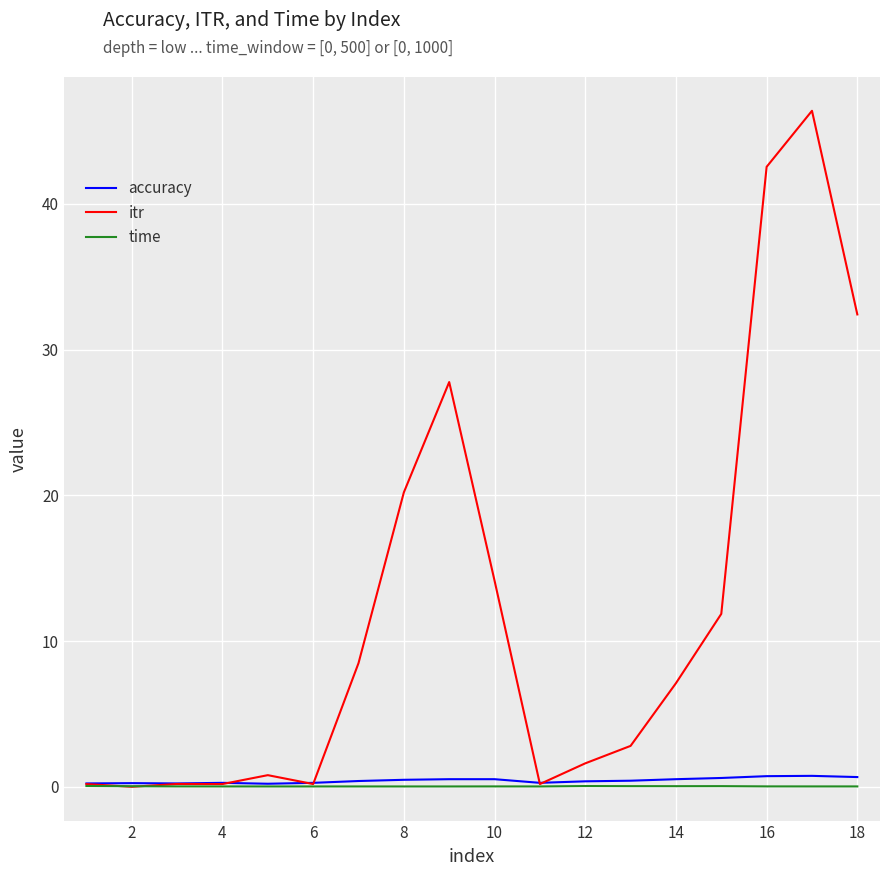

Which series has the largest range (max minus min)?

itr